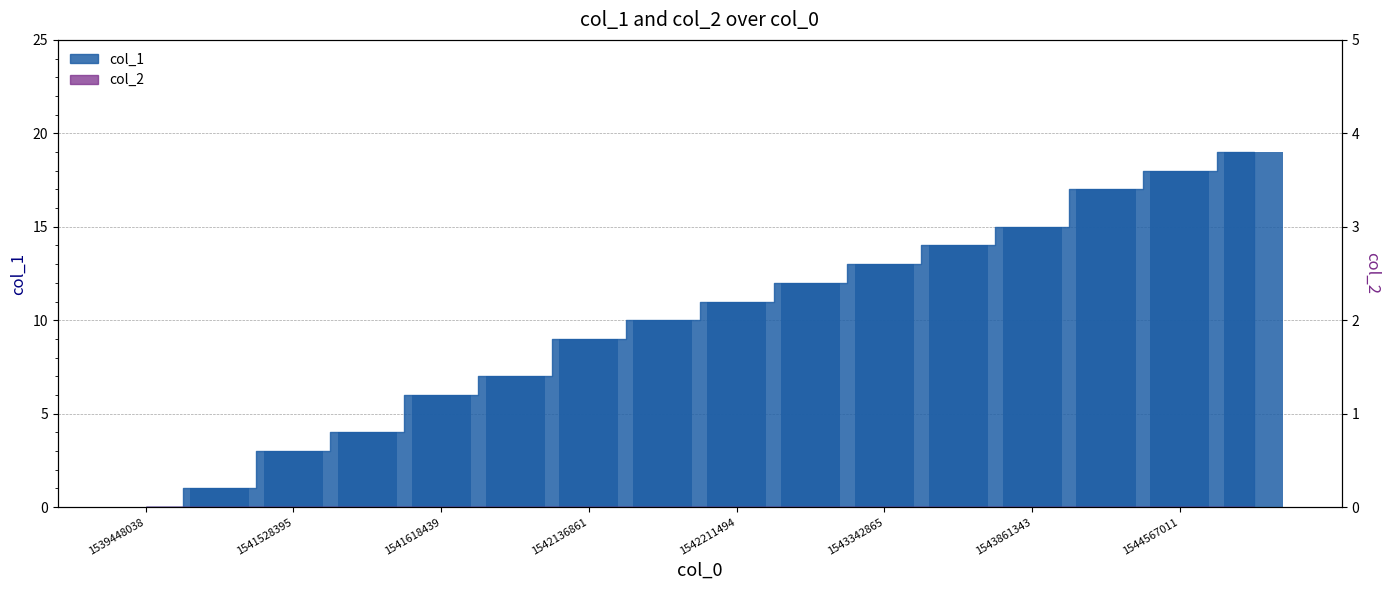

What is the average value?

10